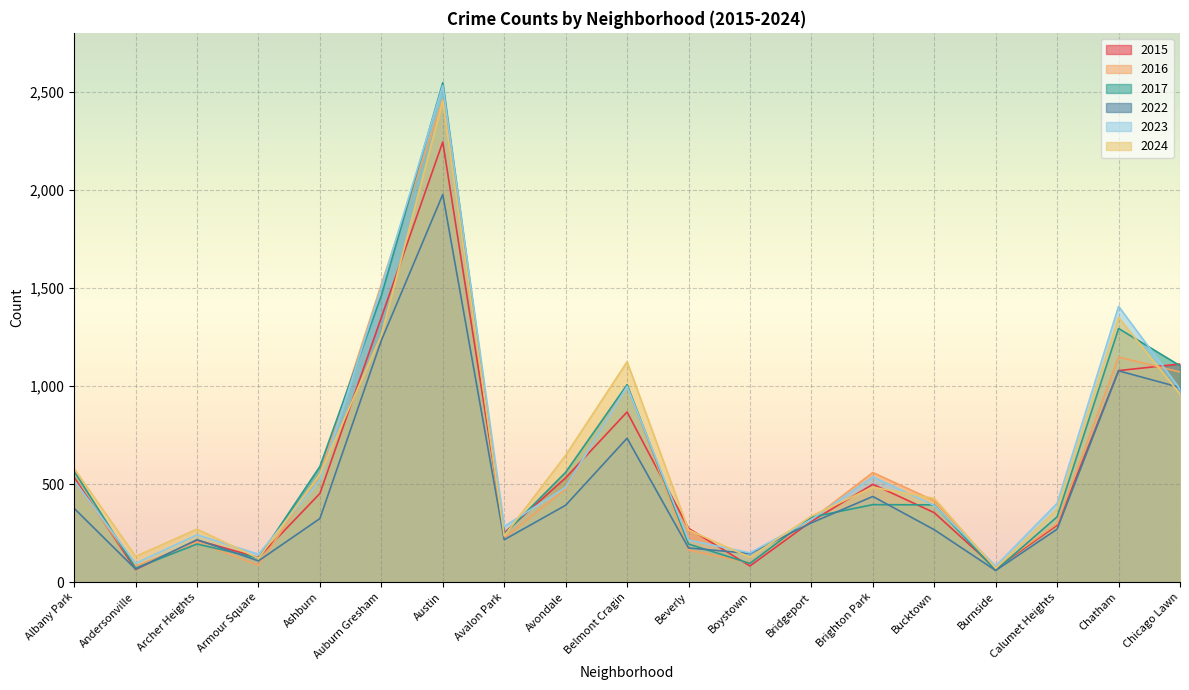

What is the difference between the 2015 values at Boystown and Calumet Heights?

208